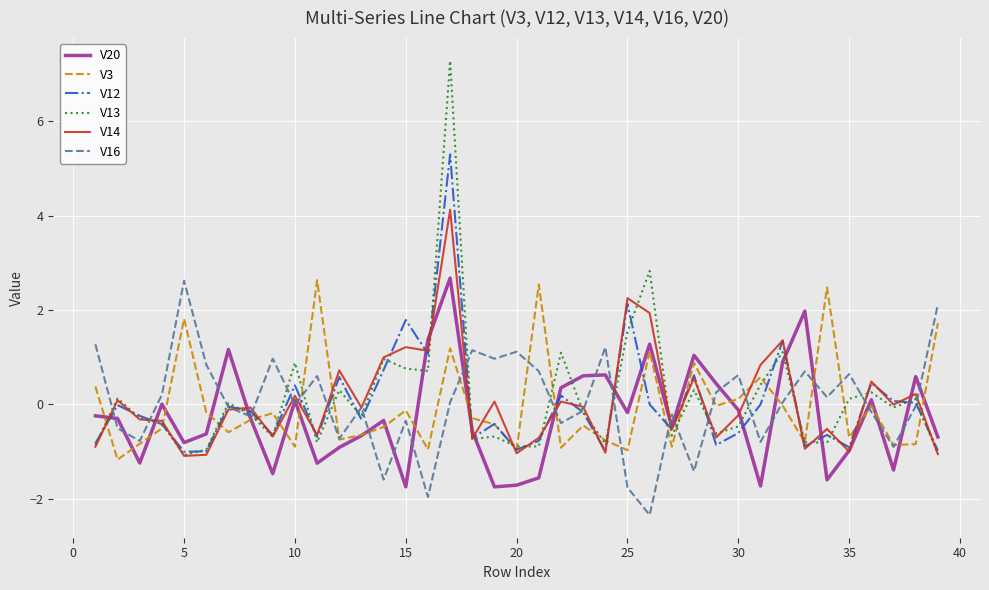

What is the greatest value displayed?

7.3